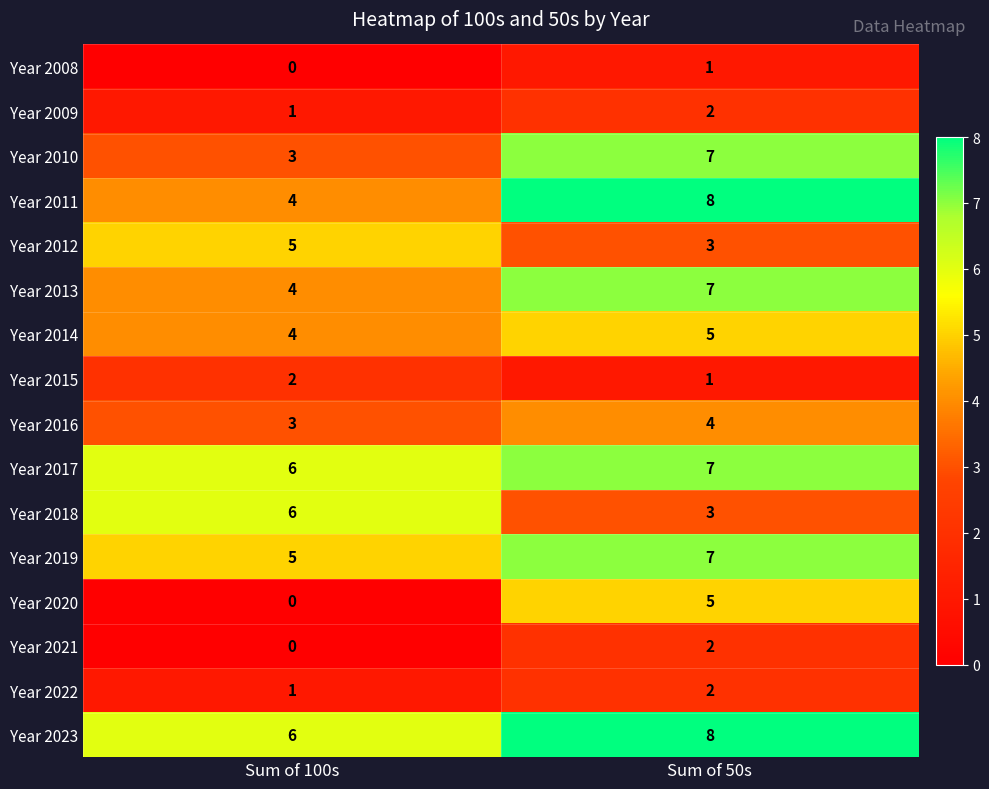

What value does the Year 2014 series have at Sum of 100s?

4